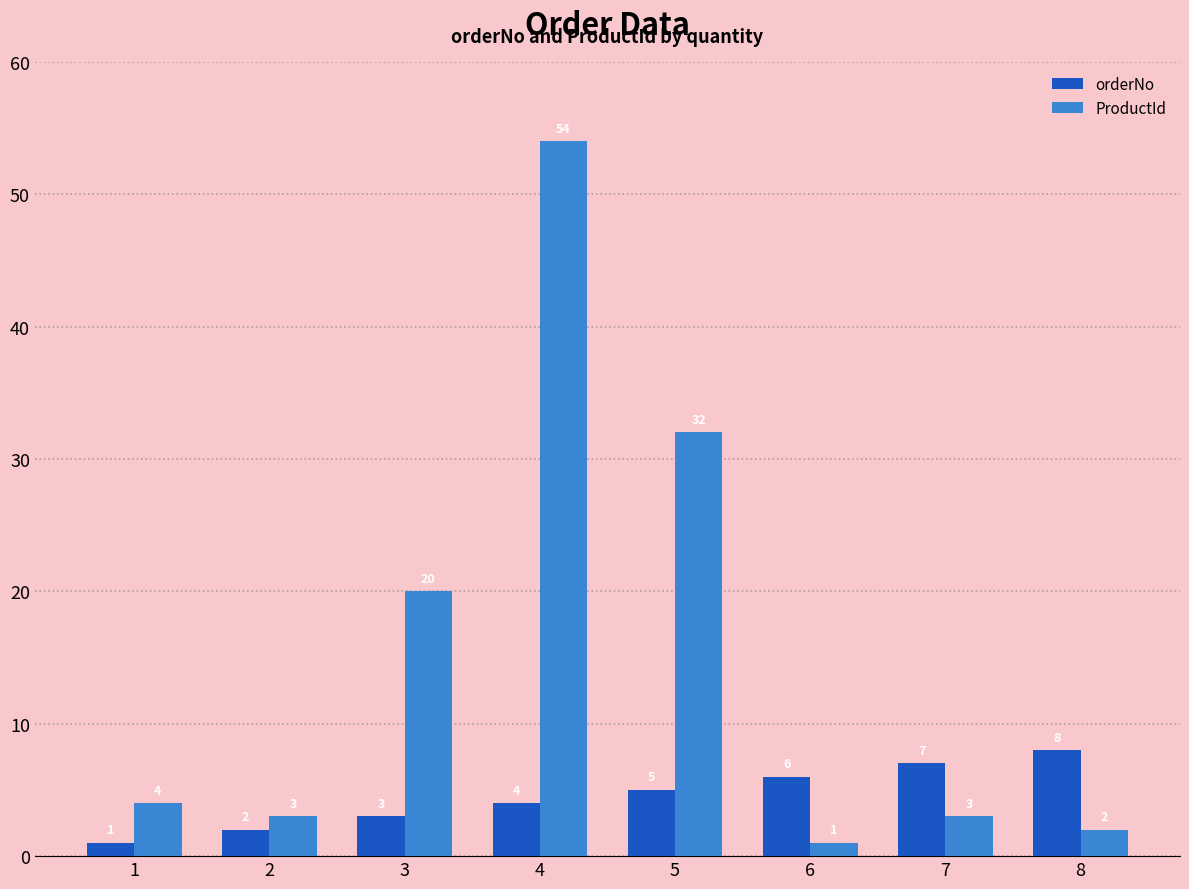

Reading left to right, extract all data points from this chart.

orderNo: 1=1	2=2	3=3	4=4	5=5	6=6	7=7	8=8
ProductId: 1=4	2=3	3=20	4=54	5=32	6=1	7=3	8=2